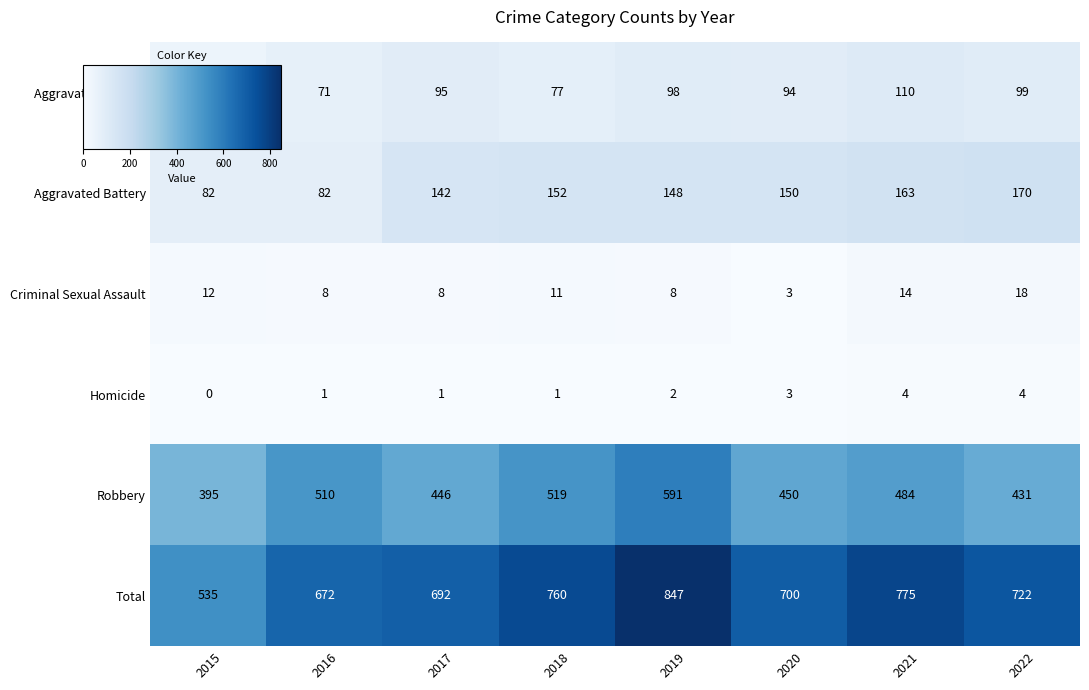

Is it true that Homicide equals 6 at 2021?

False